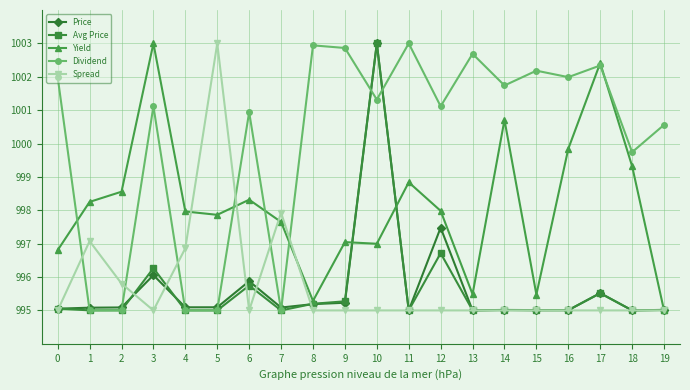

True or false: Dividend has a value of 1000.6 at 19.

True